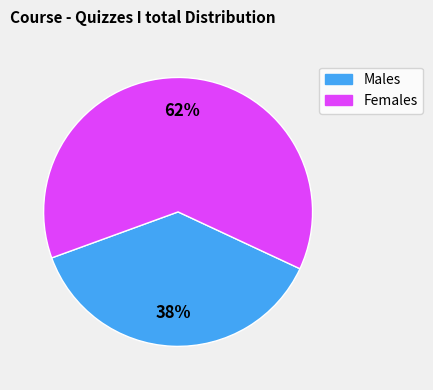

Is there a majority slice in this chart?

Yes